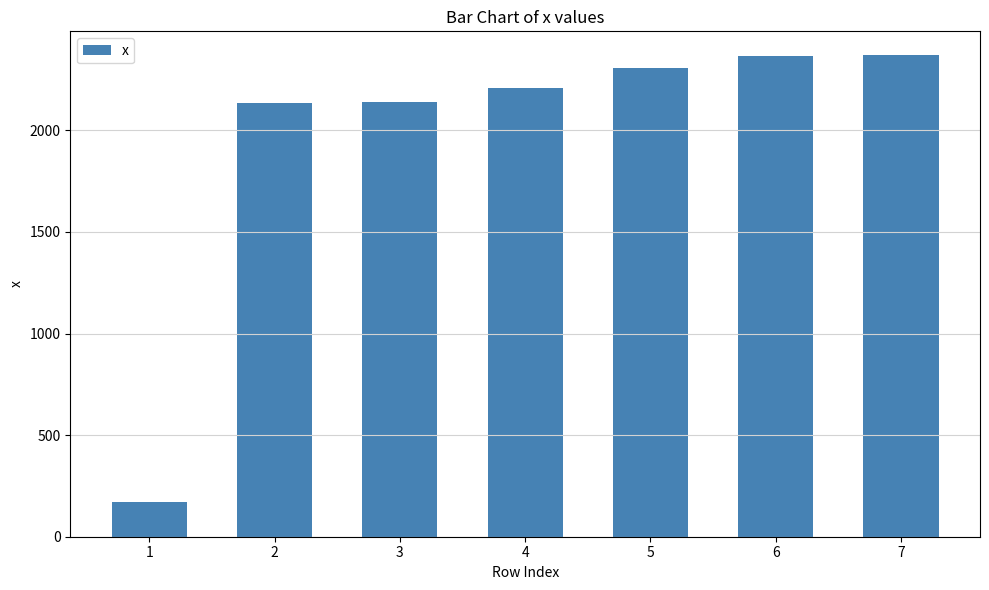

The value at 6 is 2368. True or false?

True